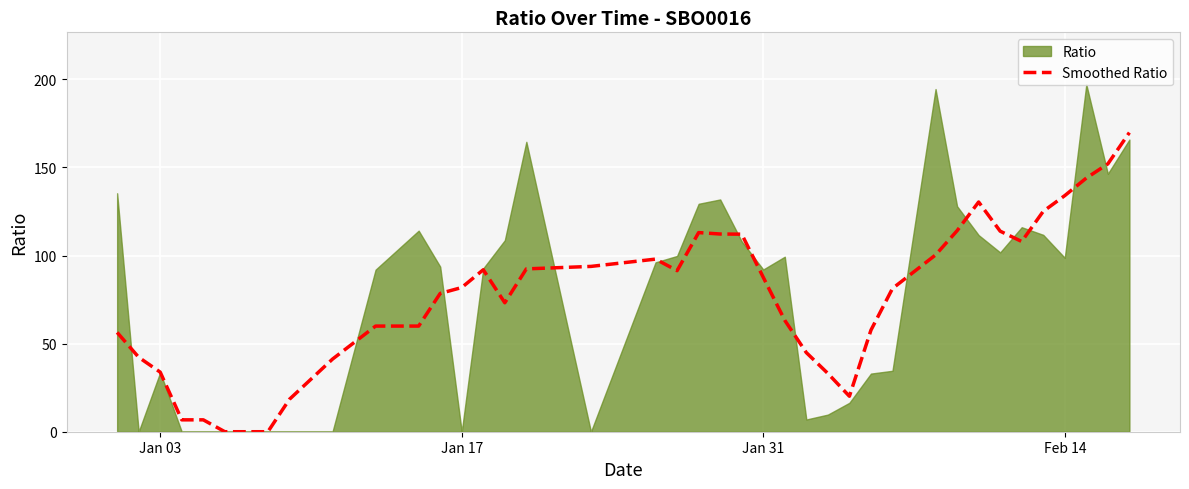

What is the average value?

76.1